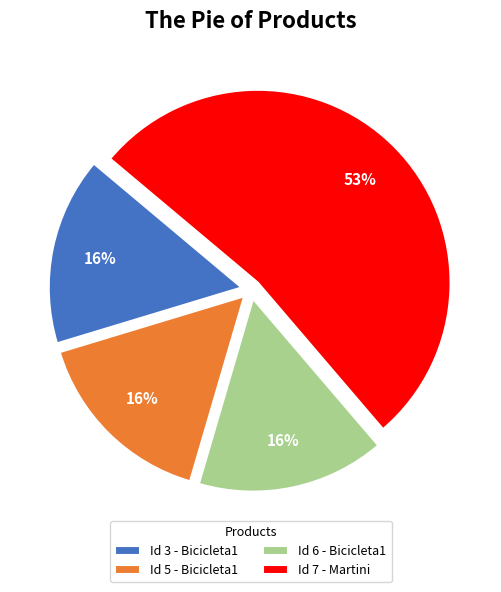

To the nearest percent, what portion does Id 6 - Bicicleta1 represent?

16%